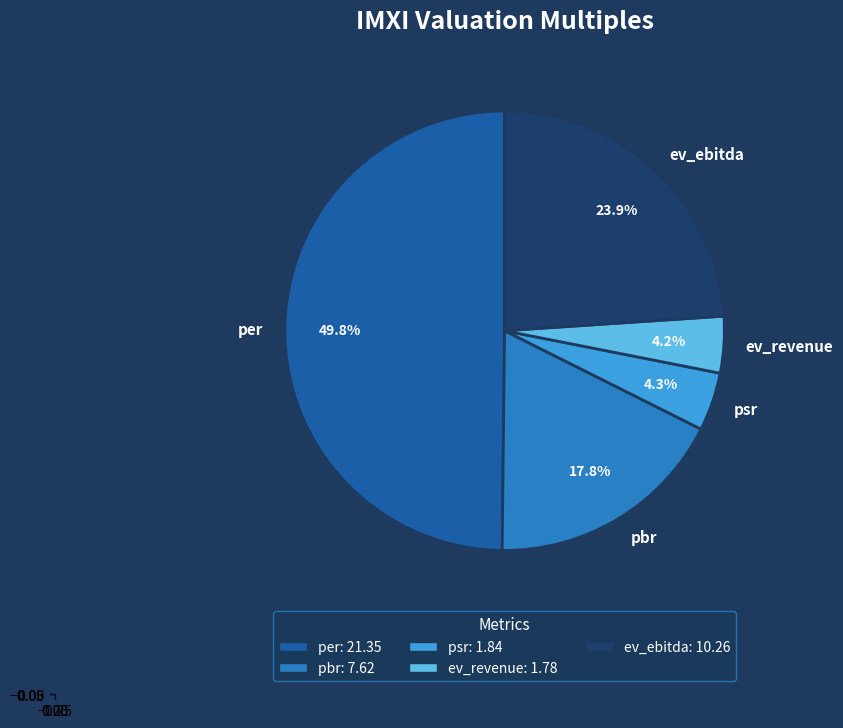

To the nearest percent, what is the average slice percentage?

20%